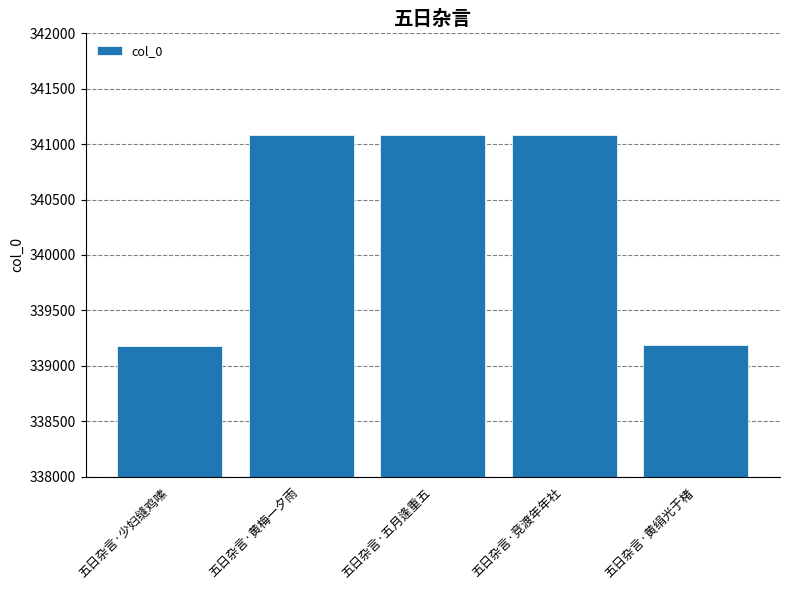

What is the label of the 4th bar from the right?

五日杂言·黄梅一夕雨